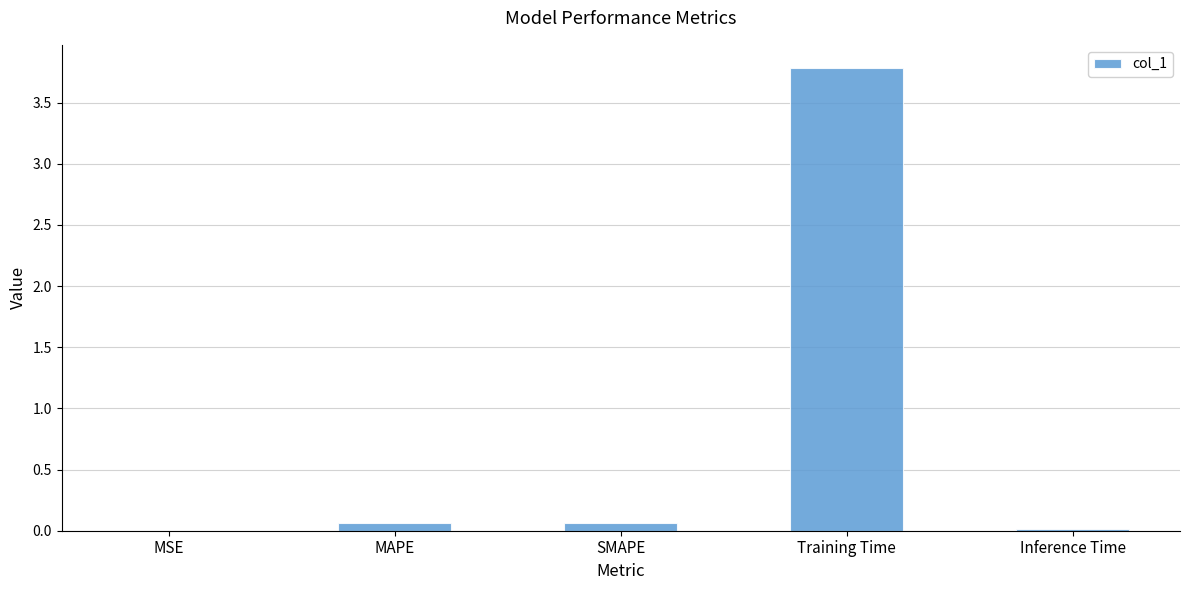

Are the bars horizontal?

No